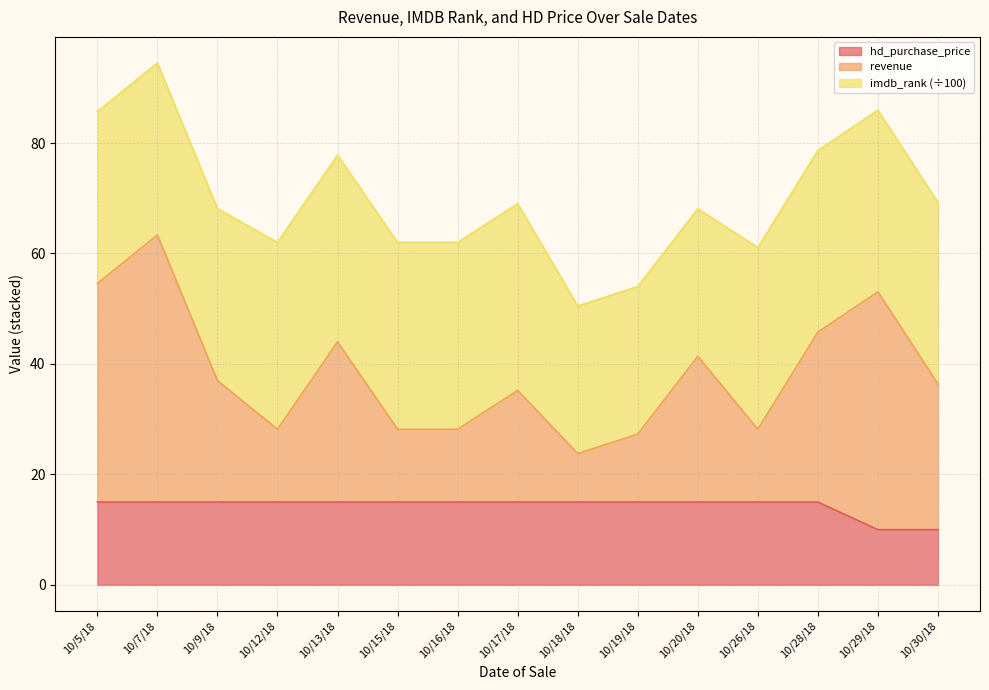

Between 10/7/18 and 10/19/18, which series saw the biggest shift?

revenue